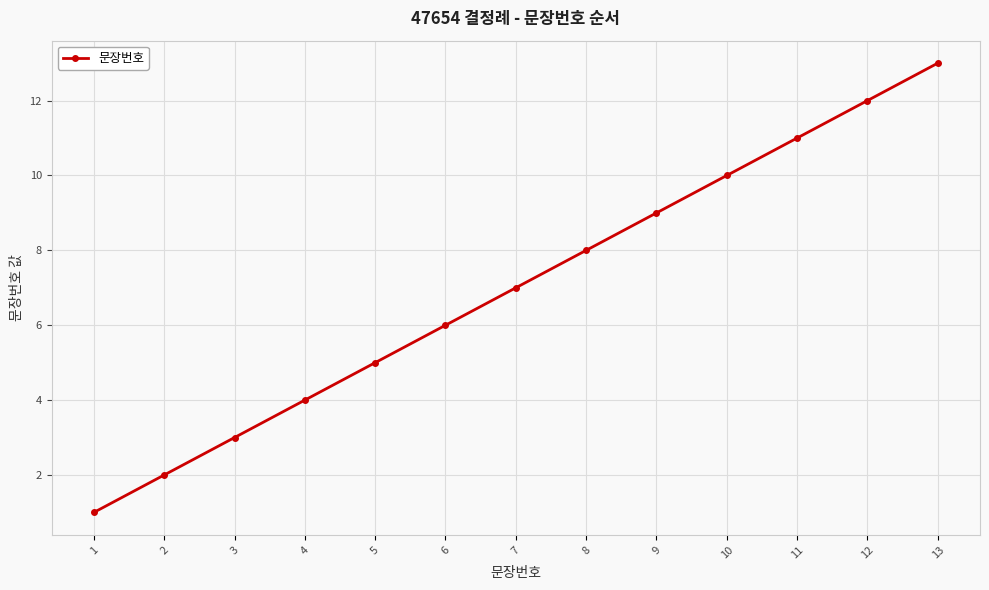

What is the sum of the values at 3 and 10?

13